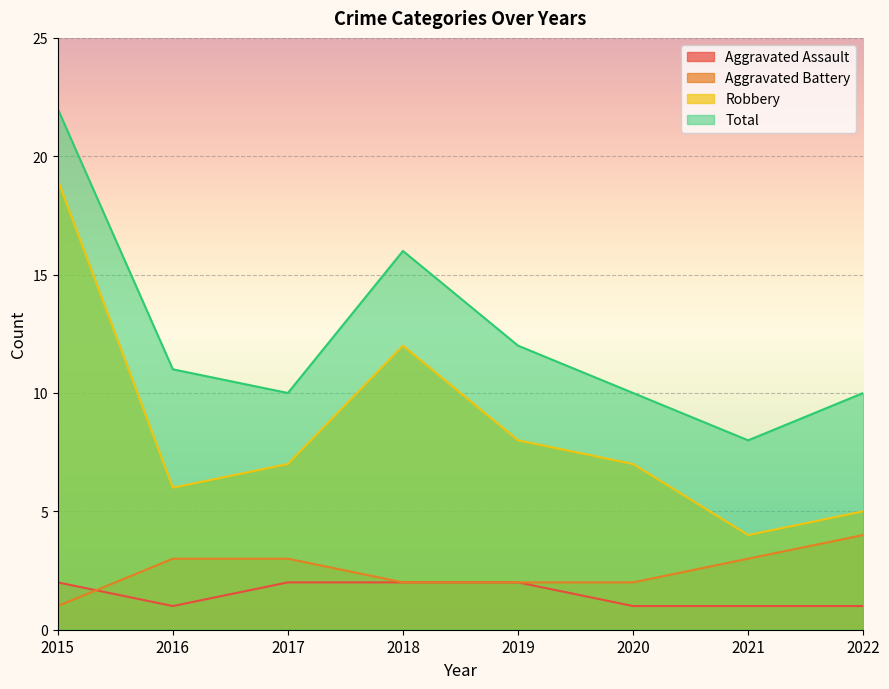

What is the difference between the highest and lowest values at 2021?

7